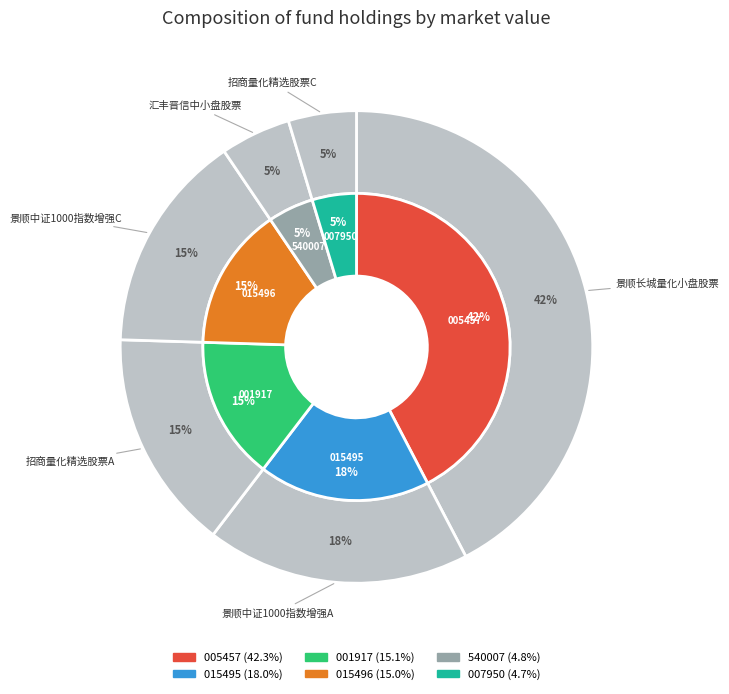

Does 汇丰晋信中小盘股票 represent more than half of the total?

No